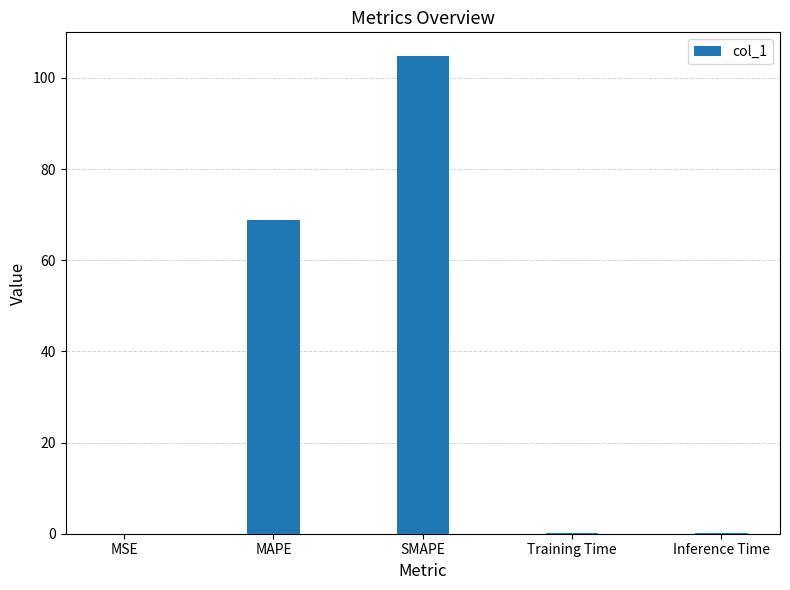

Does the chart contain stacked bars?

No